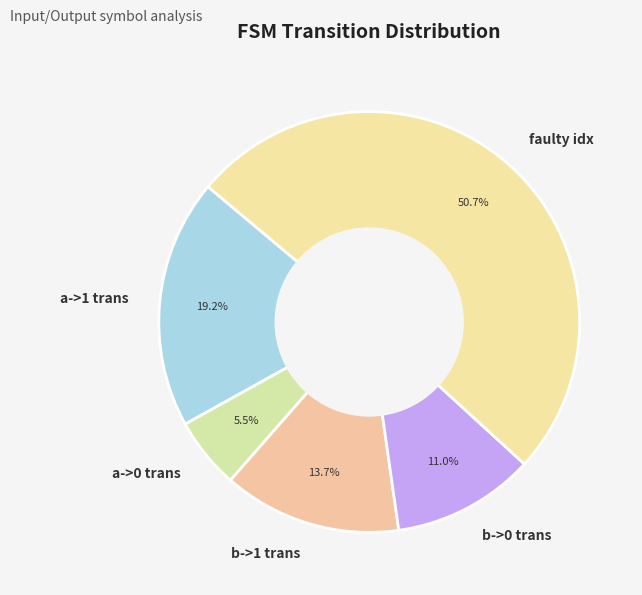

Does any single category account for the majority?

Yes